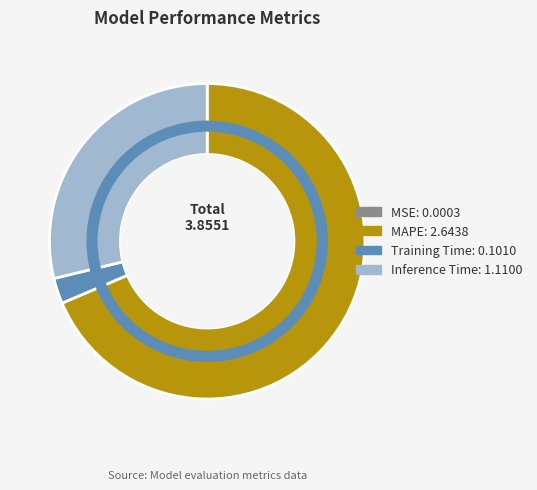

Which has a higher value, Training Time or Inference Time?

Inference Time